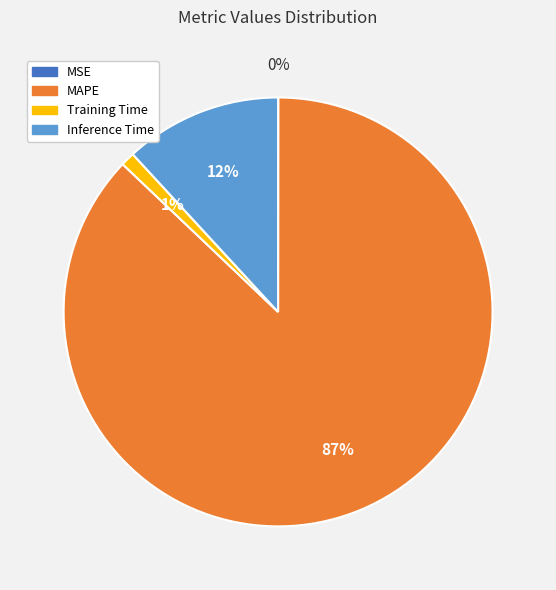

Is there any slice that represents more than half of the pie?

Yes